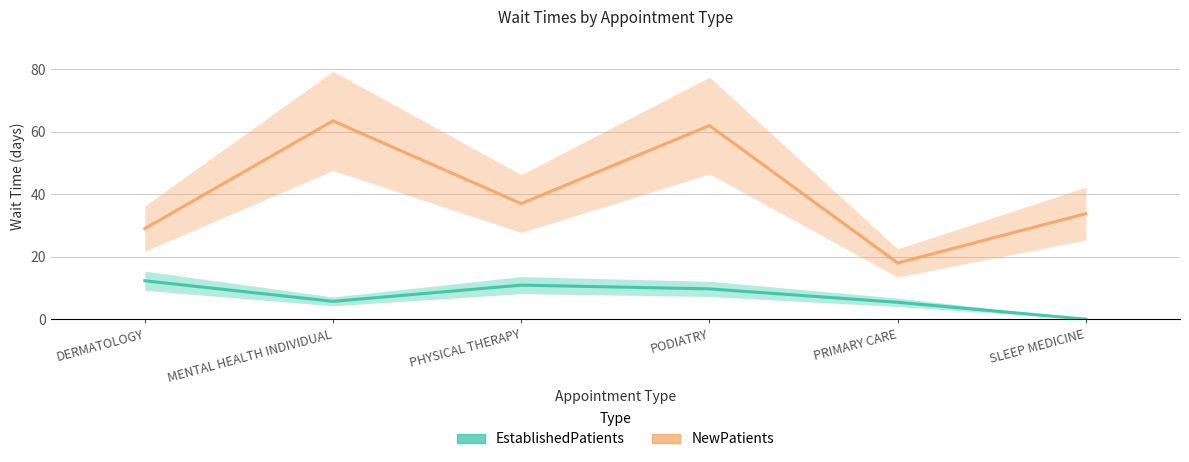

Where is the first local maximum for NewPatients?

MENTAL HEALTH INDIVIDUAL